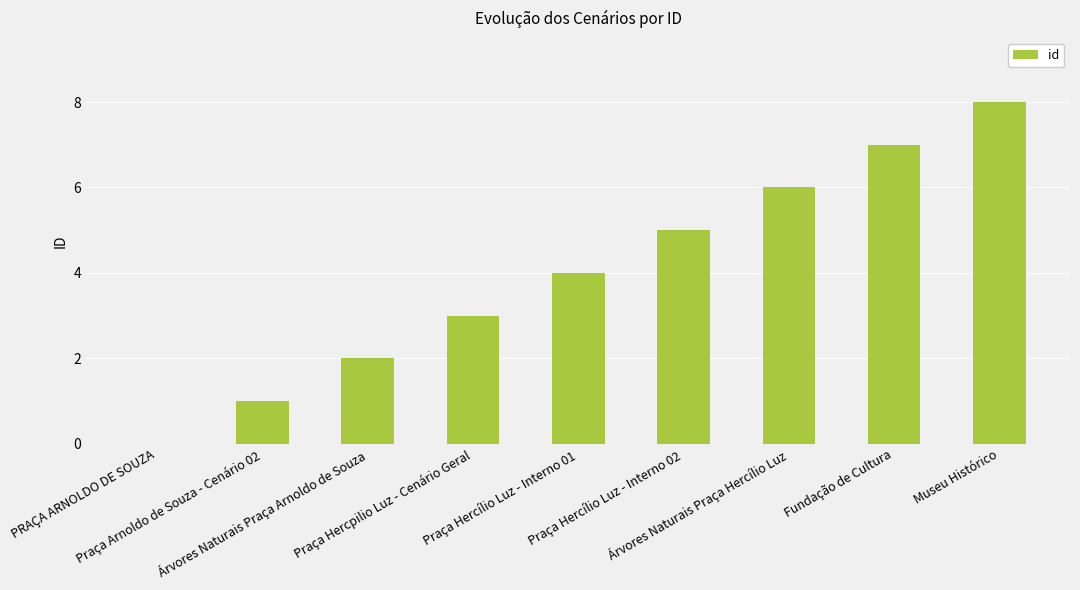

Reading right to left, extract all data points from this chart.

8	7	6	5	4	3	2	1	0